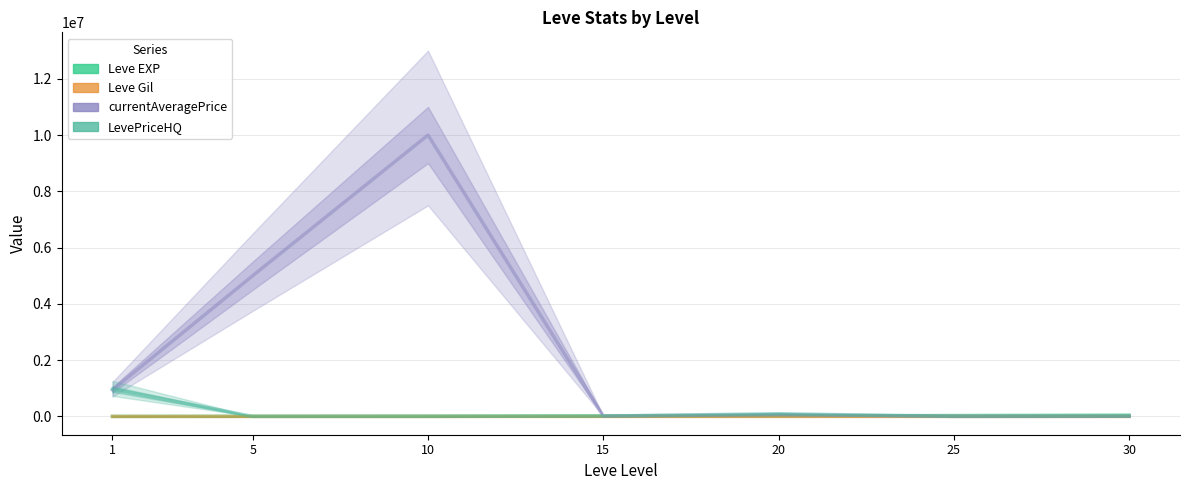

Is it true that Leve Gil equals 98.4 at 25?

False